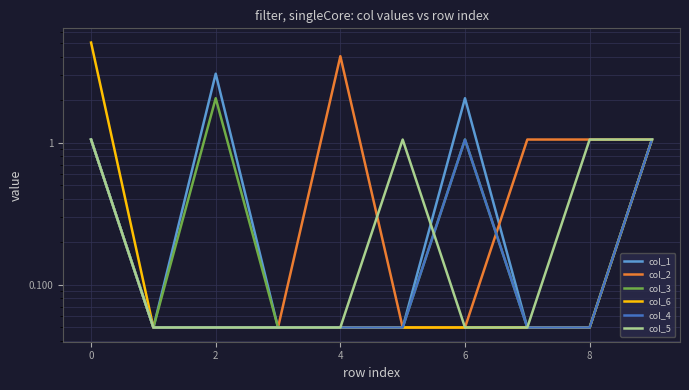

Which has a higher value, 8 or 8?

8